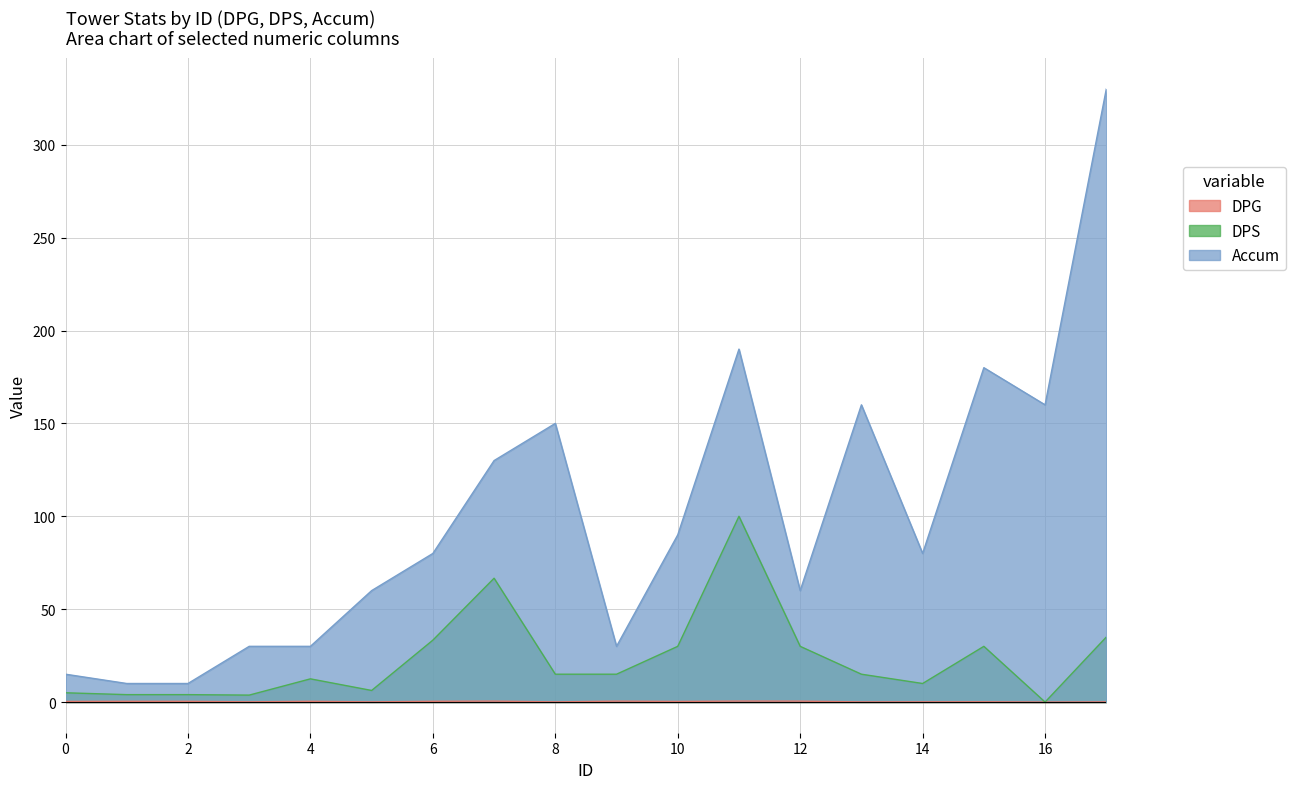

True or false: DPG and Accum intersect in this chart.

False